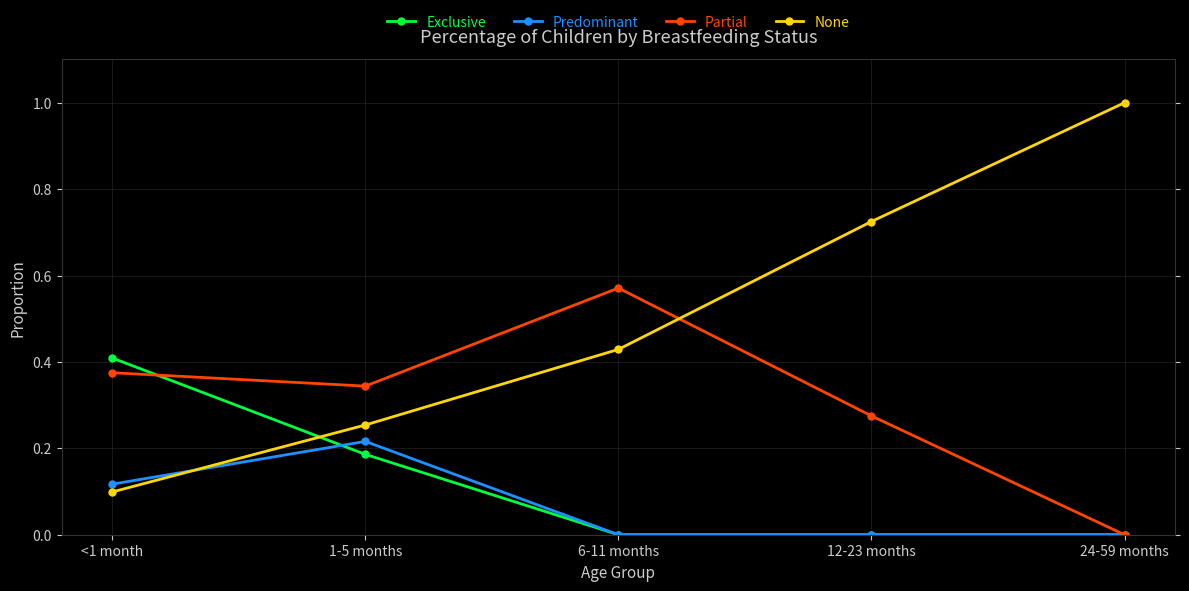

Where do None and Exclusive first cross each other?

<1 month and 1-5 months